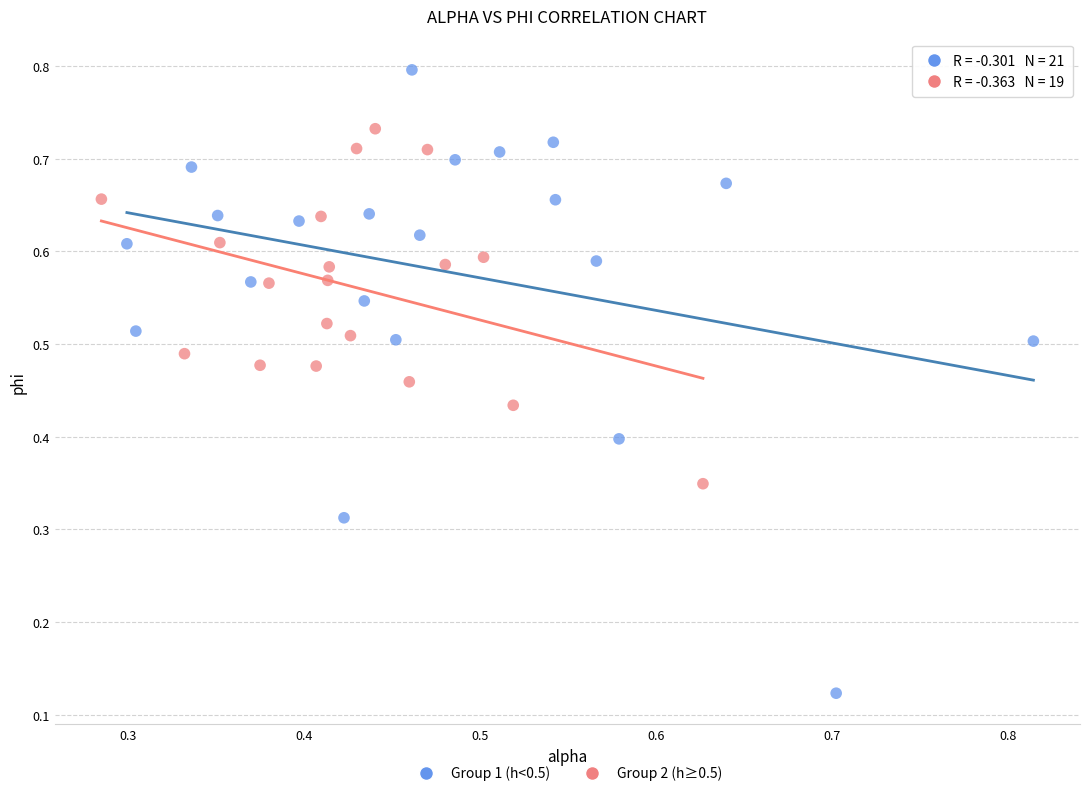

Which series contains the highest Y value?

Group 1 (h<0.5)